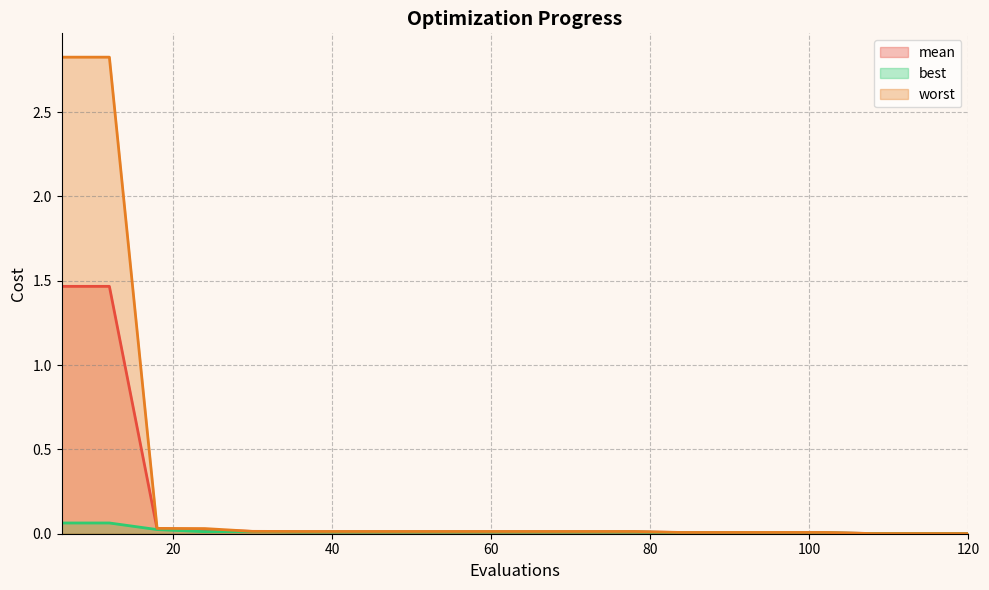

What is the sum of the best values at 6 and 120?

0.1